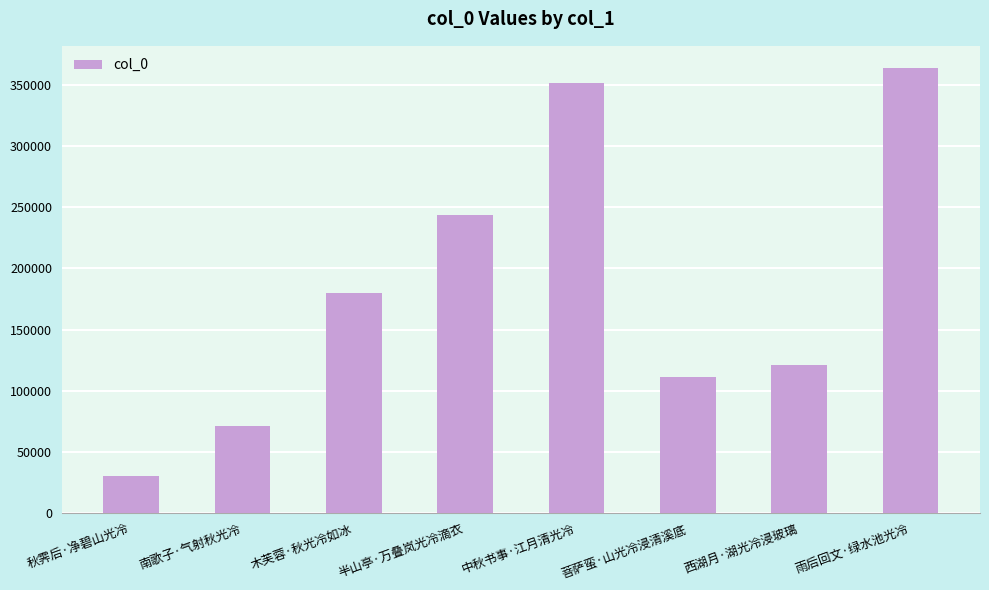

Rank the categories by value from lowest to highest.

秋霁后·净碧山光冷, 南歌子·气射秋光冷, 菩萨蛮·山光冷浸清溪底, 西湖月·湖光冷浸玻璃, 木芙蓉·秋光冷如冰, 半山亭·万叠岚光冷滴衣, 中秋书事·江月清光冷, 雨后回文·绿水池光冷